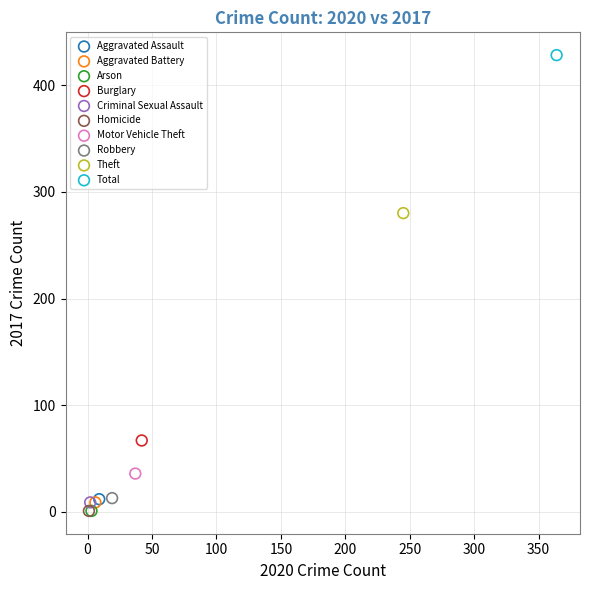

What are all the series names shown in the legend?

Aggravated Assault, Aggravated Battery, Arson, Burglary, Criminal Sexual Assault, Homicide, Motor Vehicle Theft, Robbery, Theft, Total